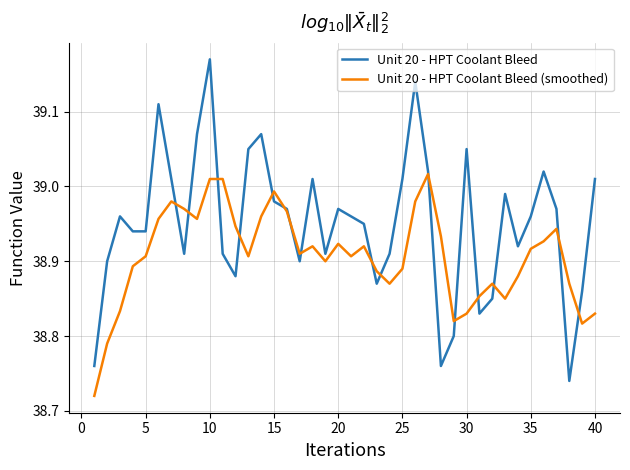

List the series in order of their overall mean, highest first.

Unit 20 - HPT Coolant Bleed, Unit 20 - HPT Coolant Bleed (smoothed)